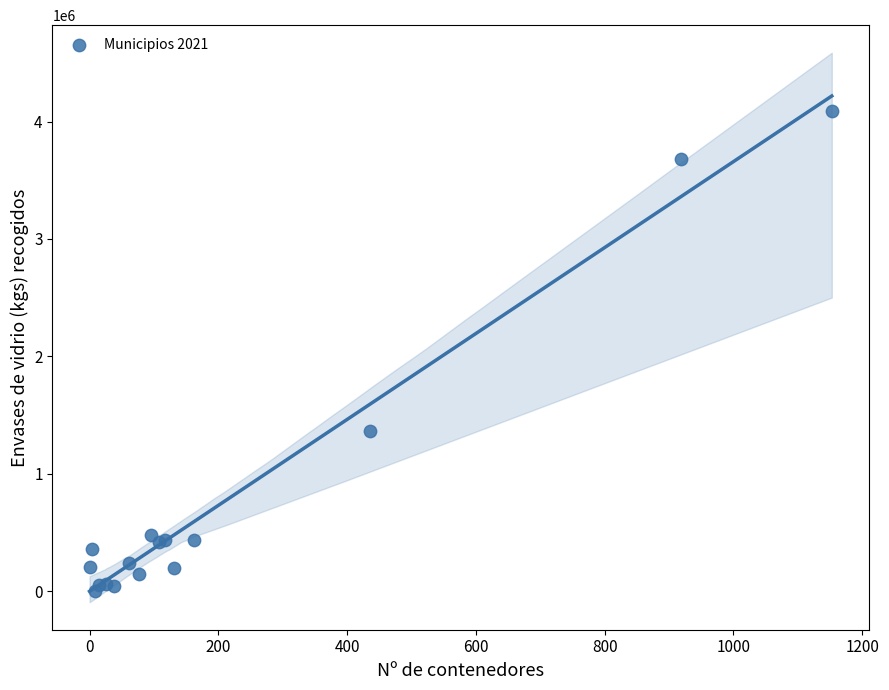

What Y value in the scatter plot is closest to 2048260?

1367540